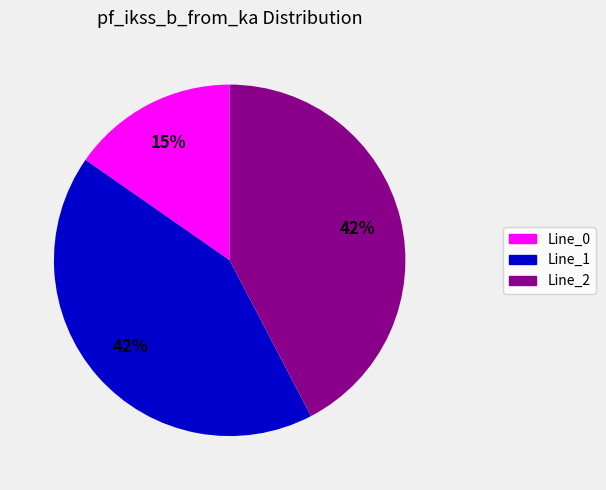

Does any single category account for the majority?

No